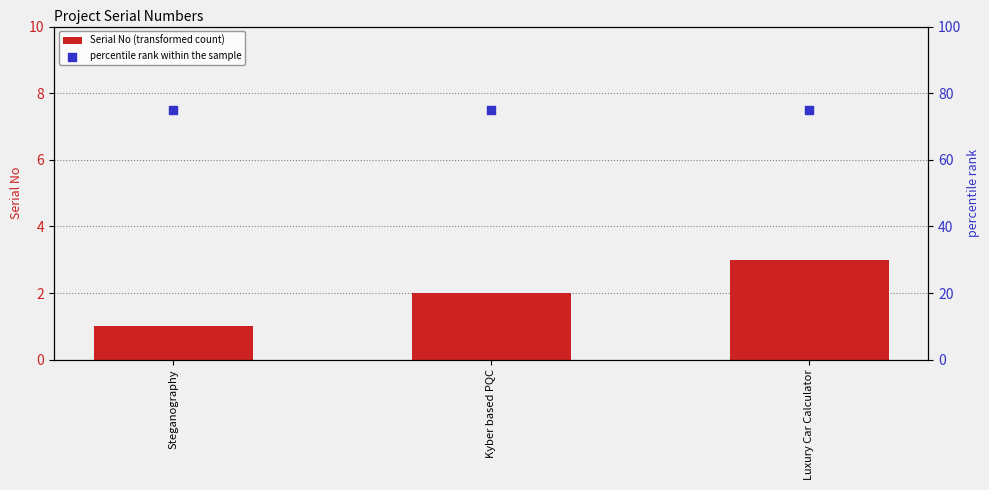

Is the value of percentile rank within the sample at Luxury Car Calculator greater than the value of Serial No (transformed count) at Kyber based PQC?

Yes